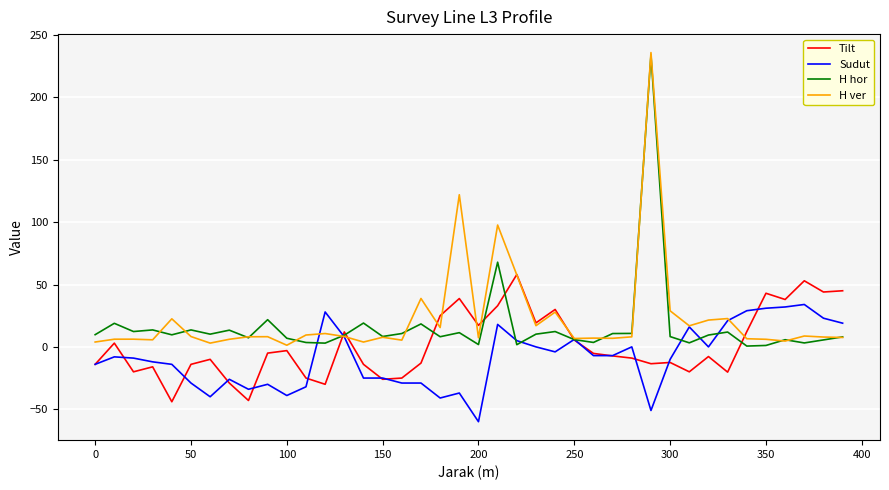

After their last crossing, which series has the higher values: H hor or Tilt?

Tilt